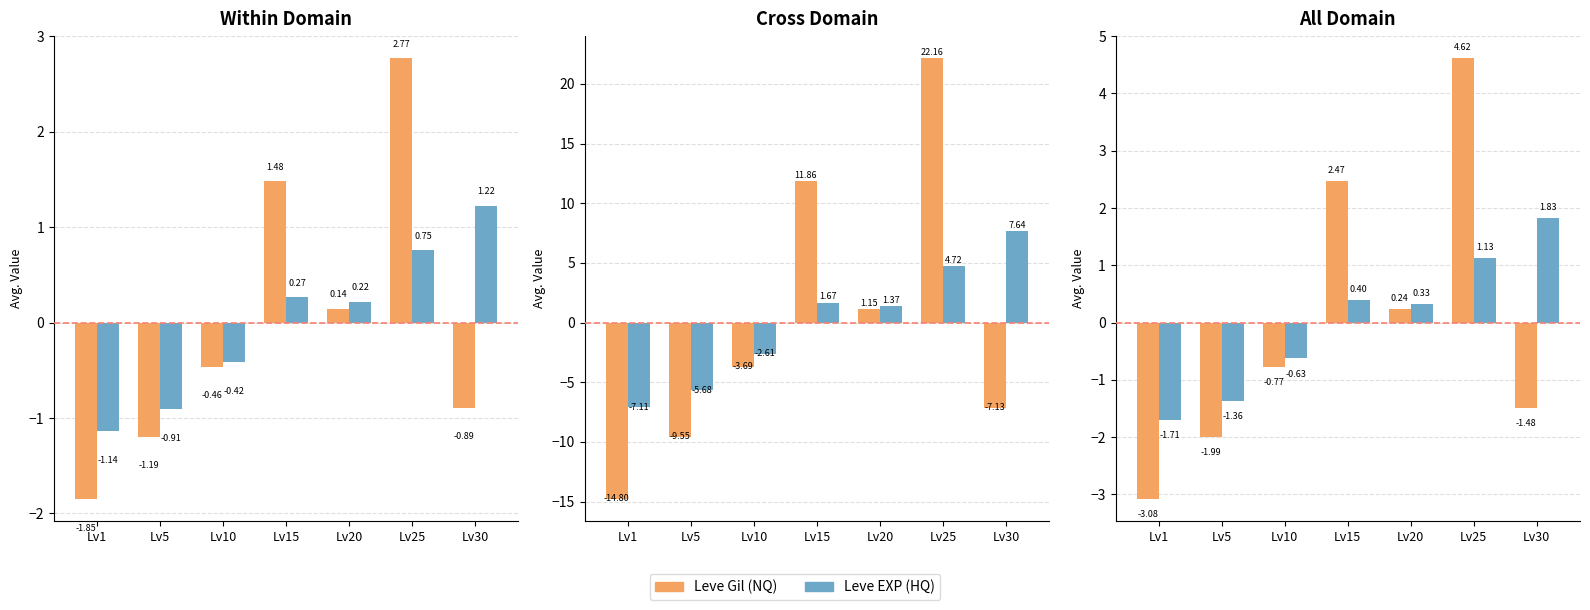

What is the approximate value of Leve EXP (HQ) at Lv25?

1.1